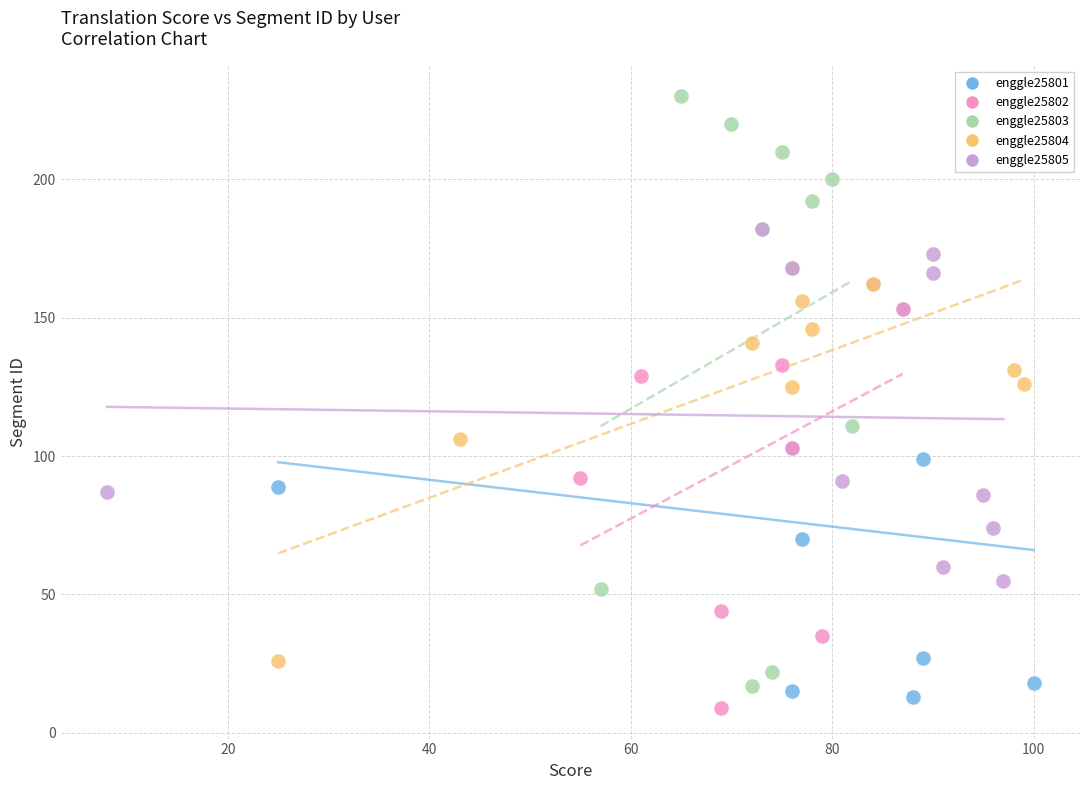

Which series contains the highest Y value?

enggle25803